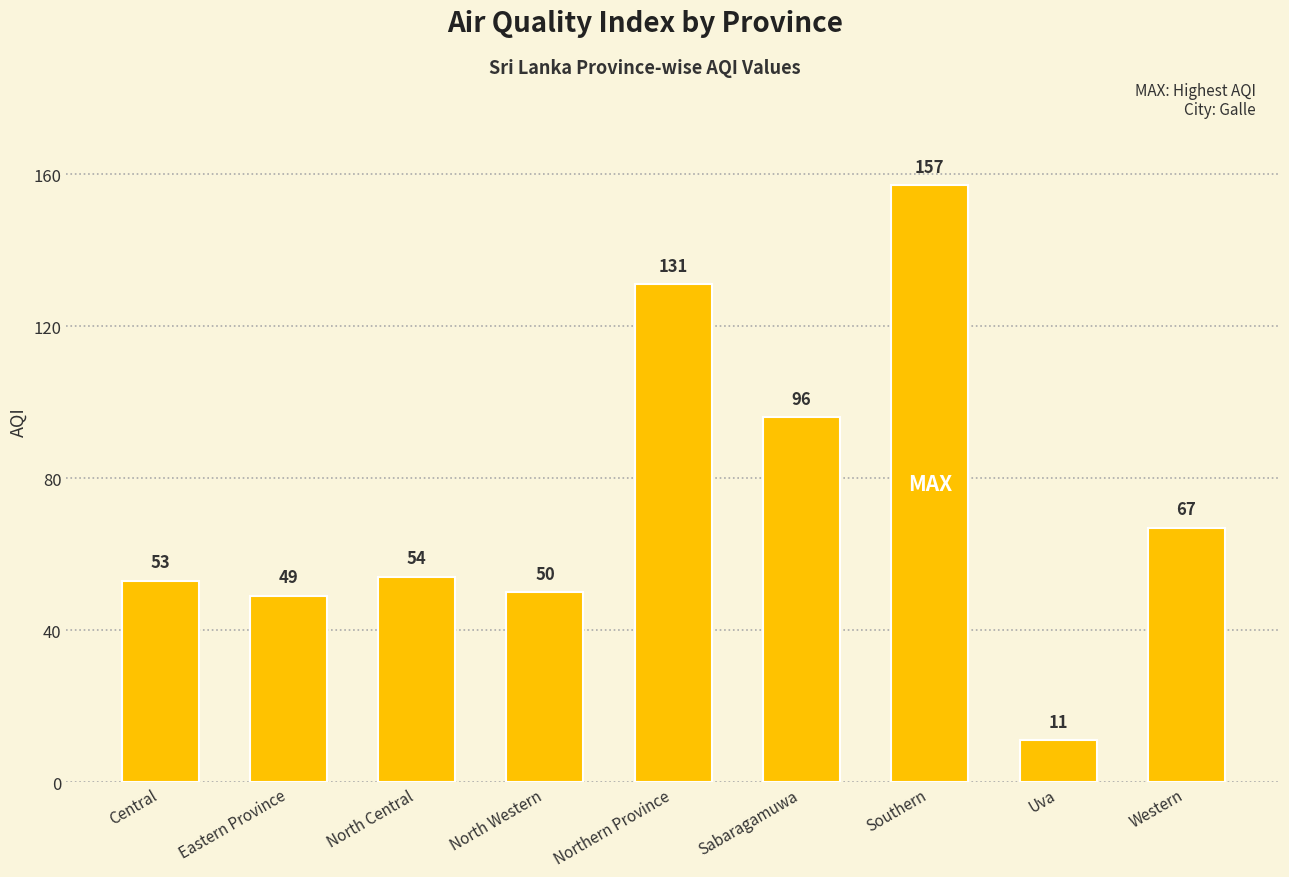

Between Sabaragamuwa and Uva, which is larger?

Sabaragamuwa